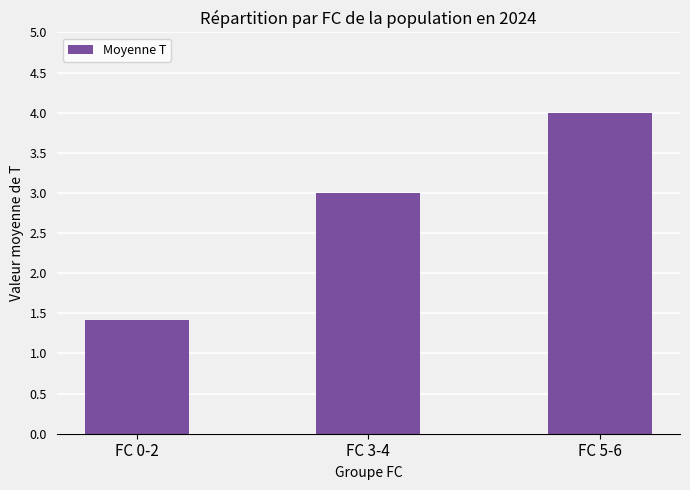

Read the value at FC 0-2.

1.4